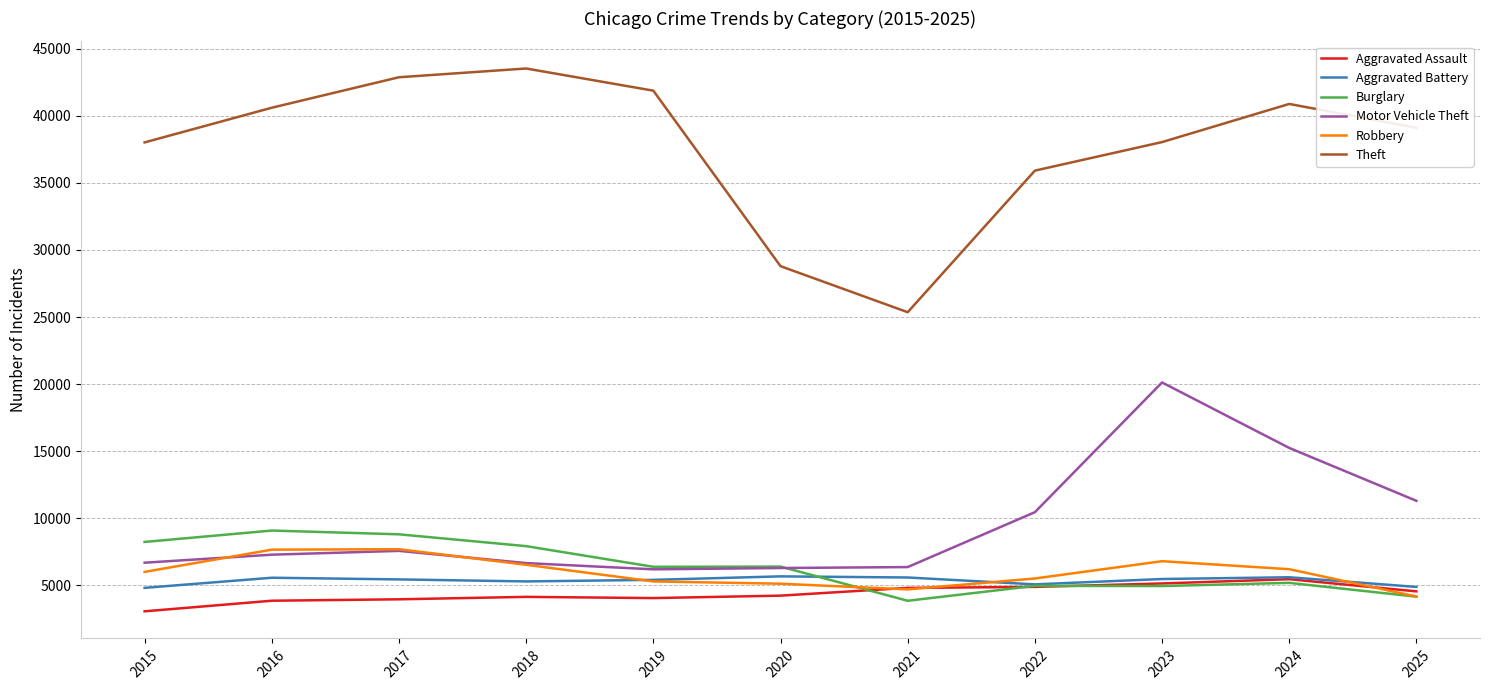

Which series has the largest total across all categories?

Theft